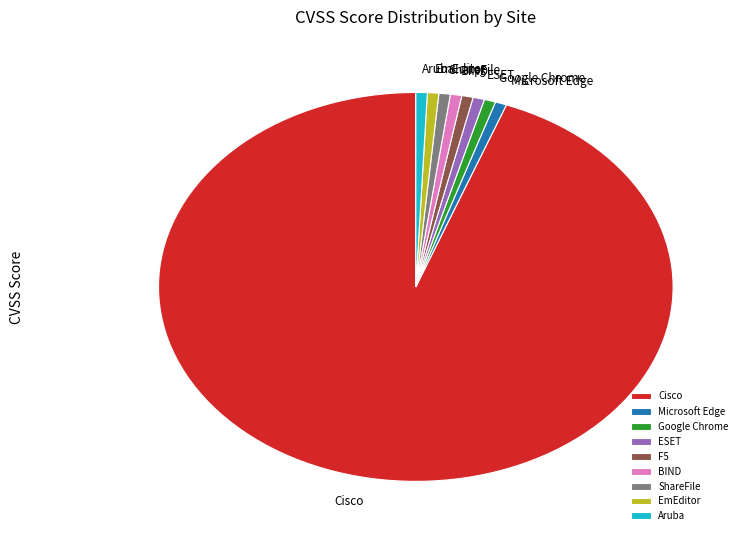

Combined, do EmEditor and Google Chrome account for over 50%?

No